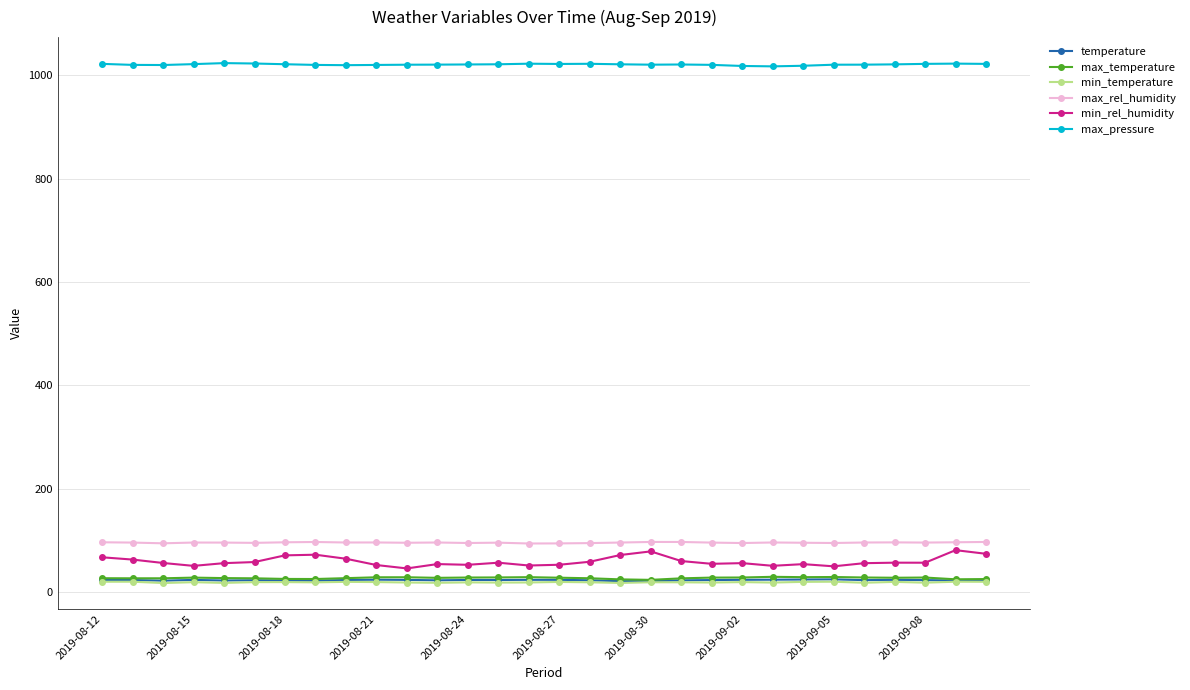

Which series has the widest spread of values?

min_rel_humidity